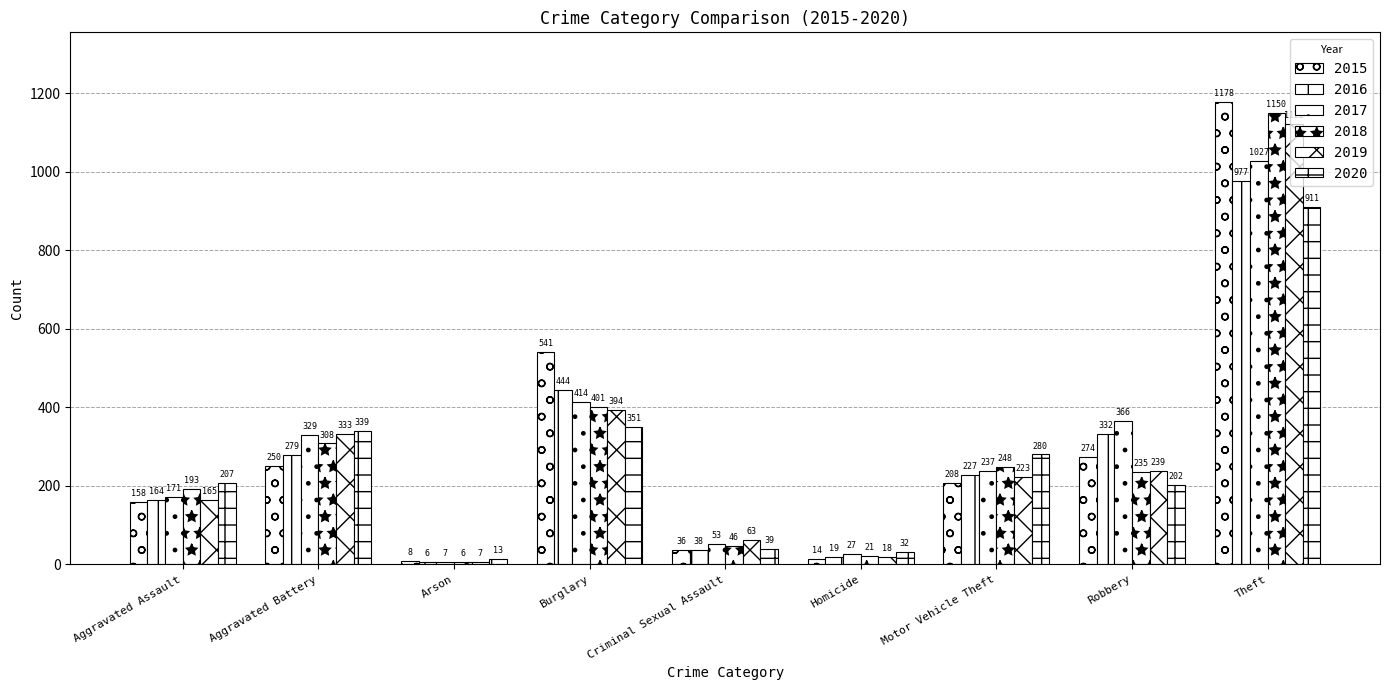

Is the value of 2015 at Criminal Sexual Assault greater than the value of 2016 at Criminal Sexual Assault?

No